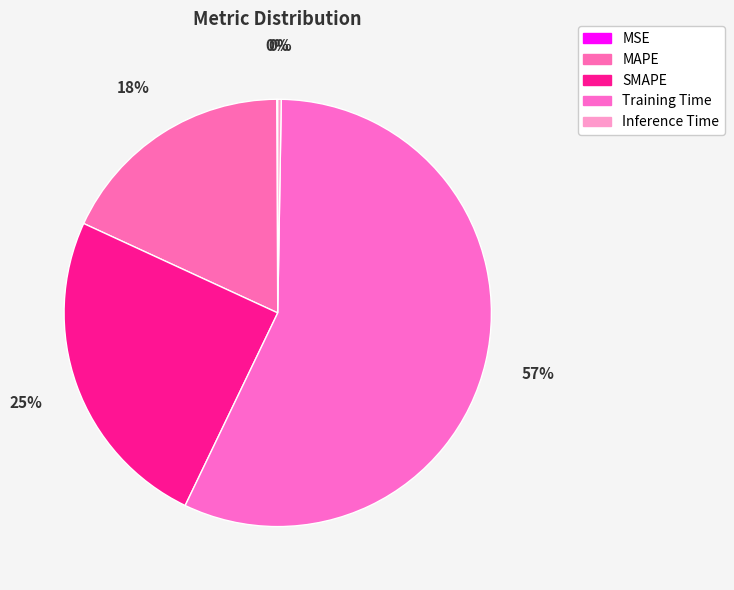

The Inference Time slice represents 0% of the pie. True or false?

True